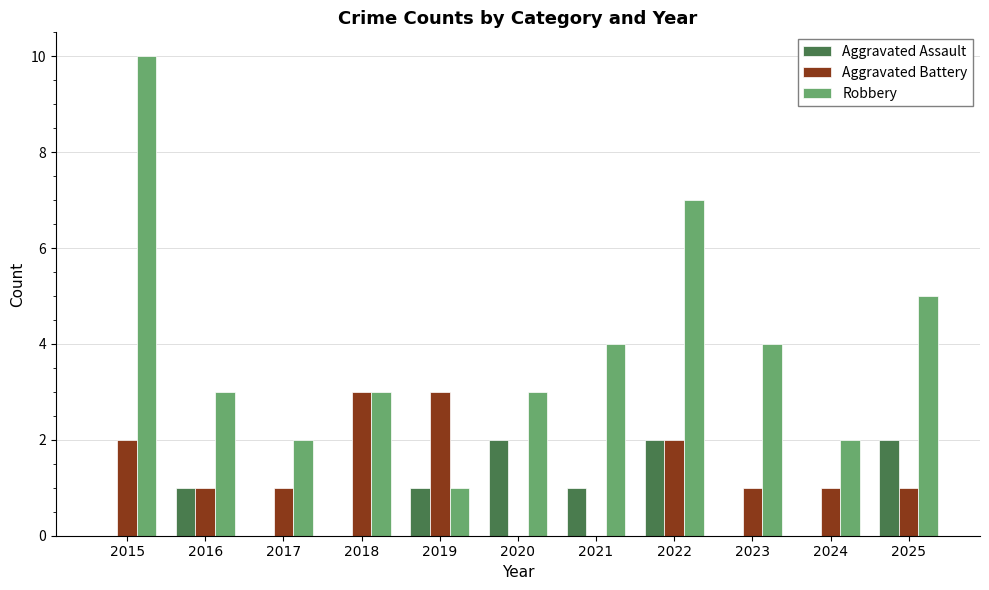

Which label corresponds to the largest value in the chart?

2015